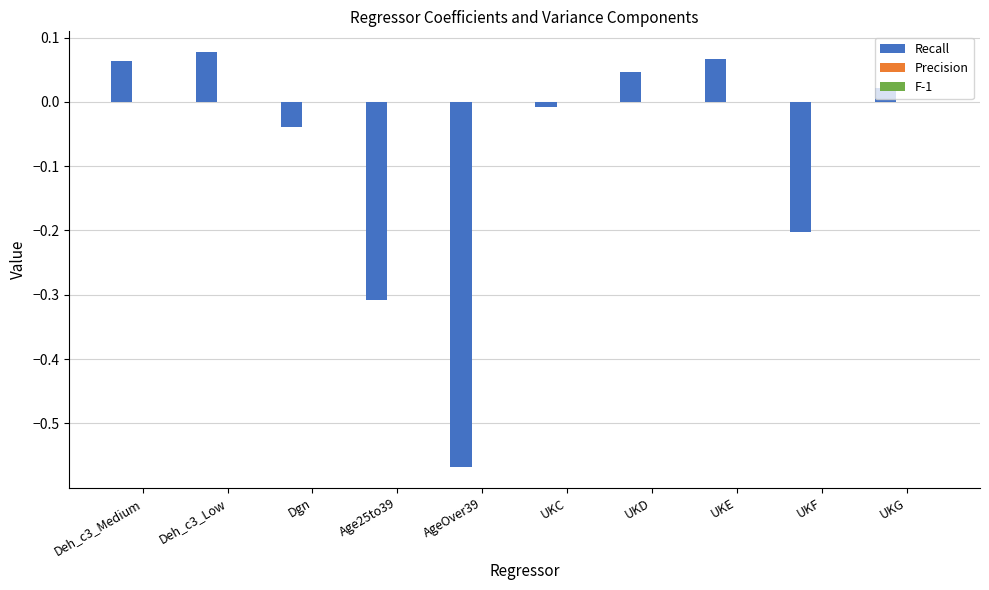

Which series changed the most between Deh_c3_Medium and AgeOver39?

Recall